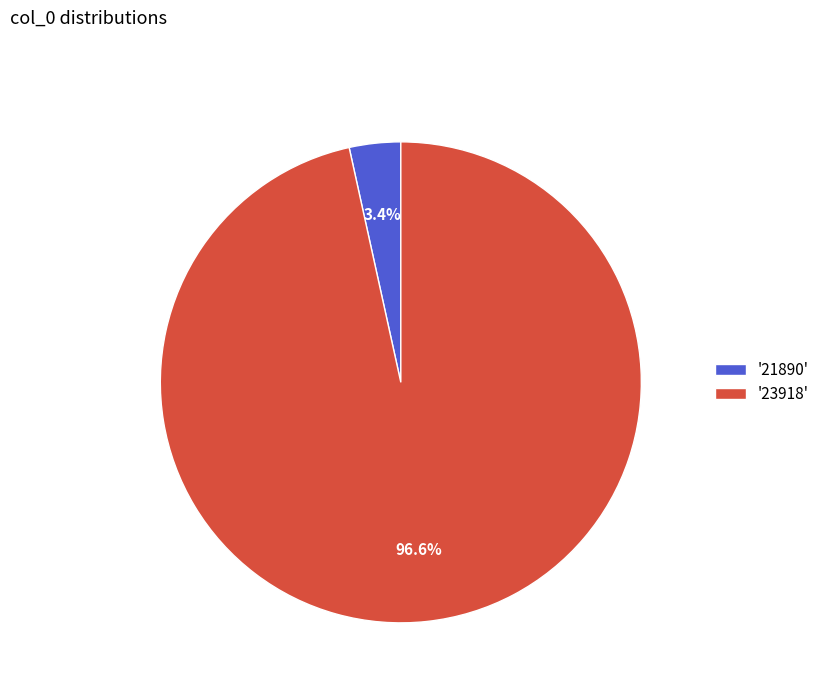

Which has a higher value, '23918' or '21890'?

'23918'